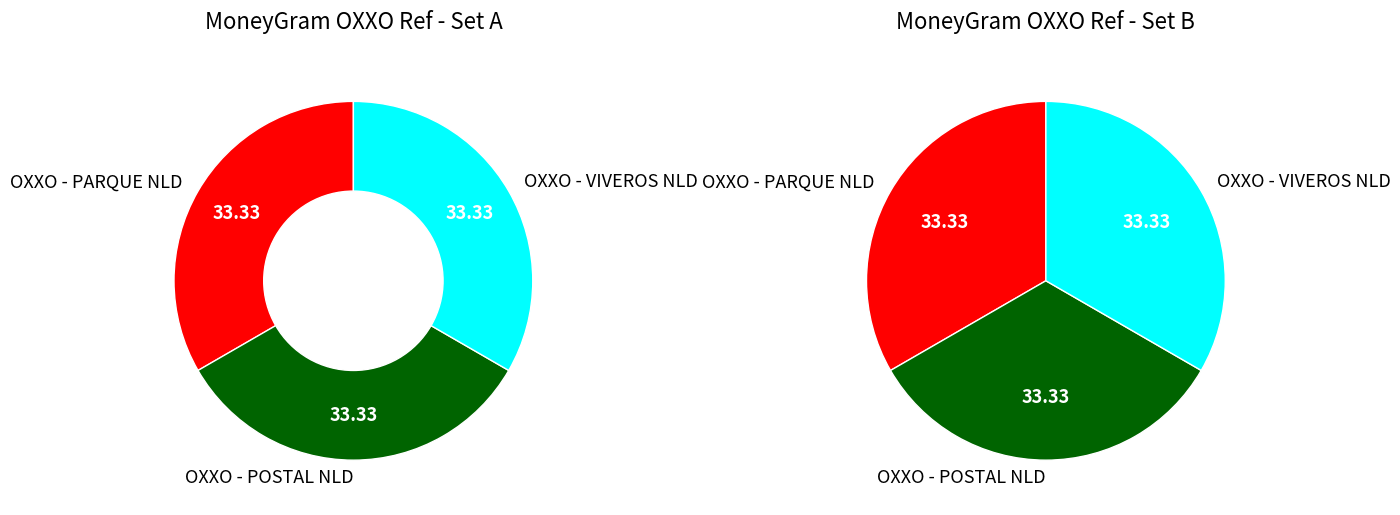

What percentage is the OXXO - POSTAL NLD slice, to the nearest percent?

33%